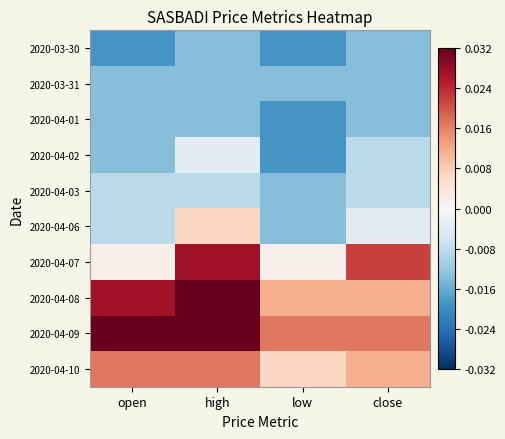

List the series in order of their peak value, lowest first.

2020-03-30, 2020-03-31, 2020-04-01, 2020-04-03, 2020-04-02, 2020-04-06, 2020-04-10, 2020-04-07, 2020-04-08, 2020-04-09